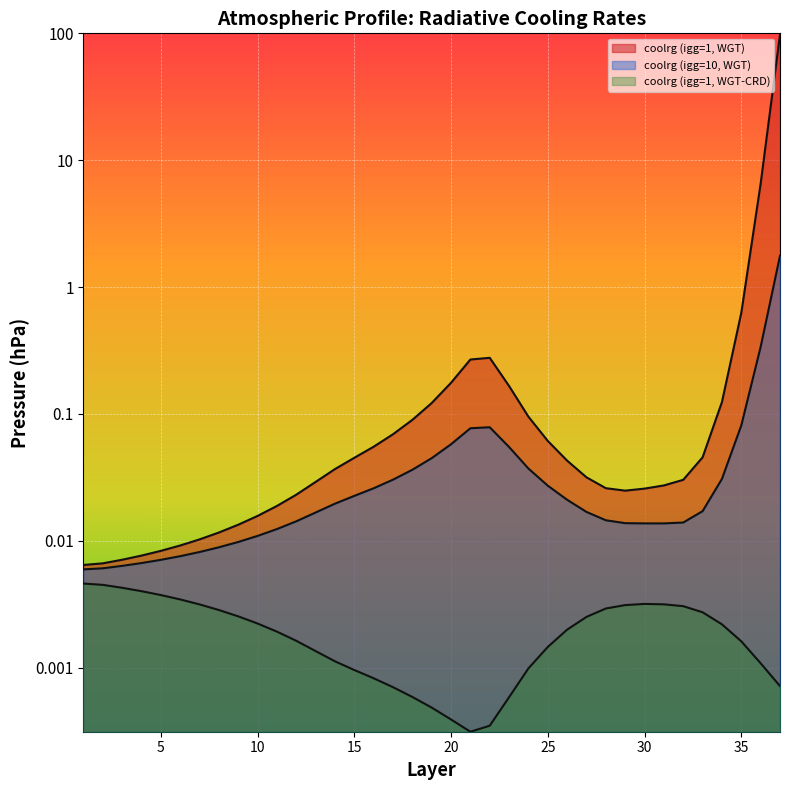

Count the number of categories in the chart.

37